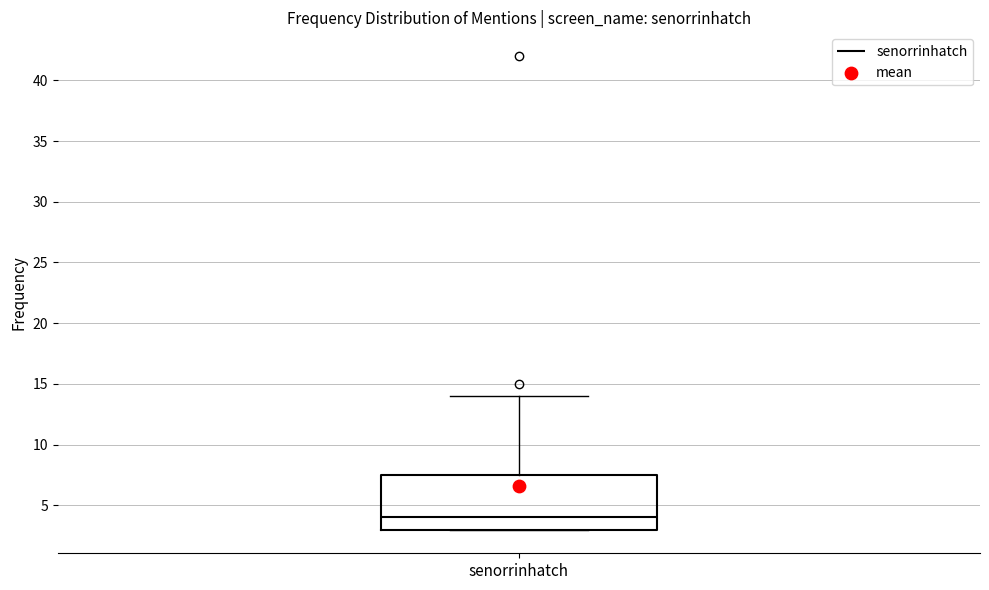

Read this box plot against the y-axis: the position of the median line, the range covered by the box, and the ends of both whiskers. The values are not printed on the chart, so give them approximately, as read against the axis.

median 4.0, box 3.0 to 7.5, whiskers 3.0 to 14.0